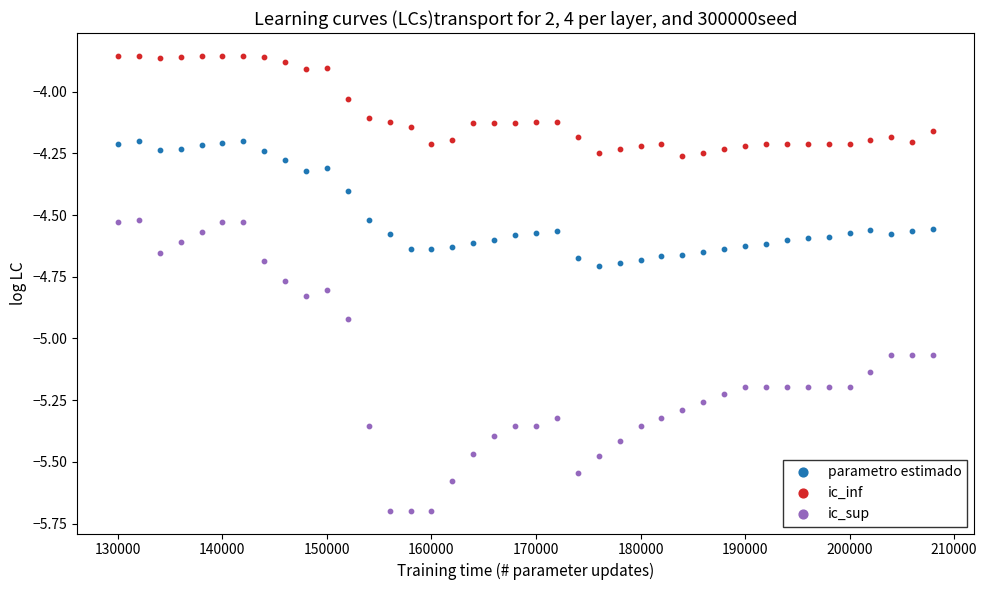

Across all data points, what is the range of Y values (max minus min)?

1.8